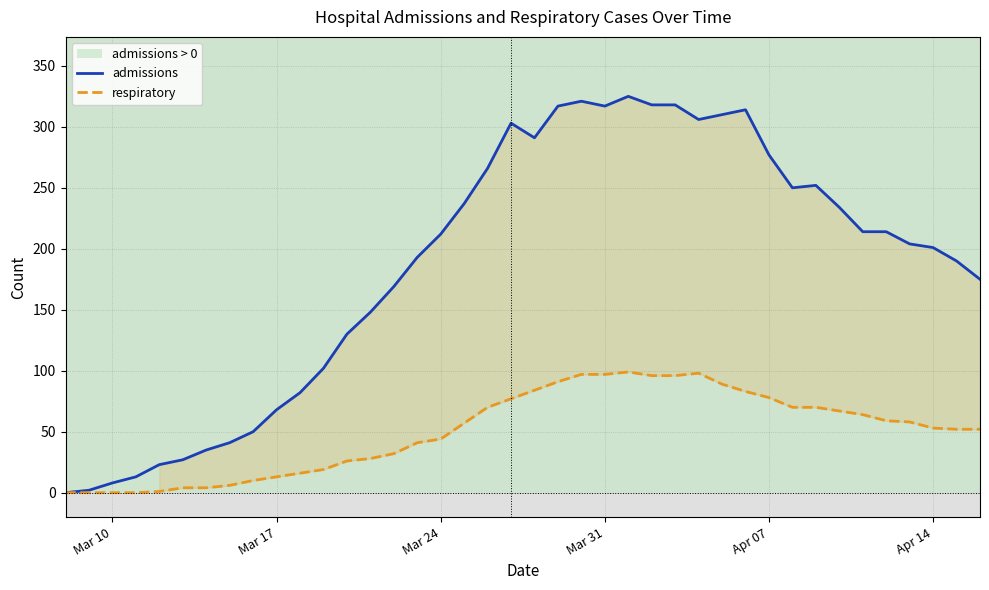

Which series has the largest total across all categories?

admissions